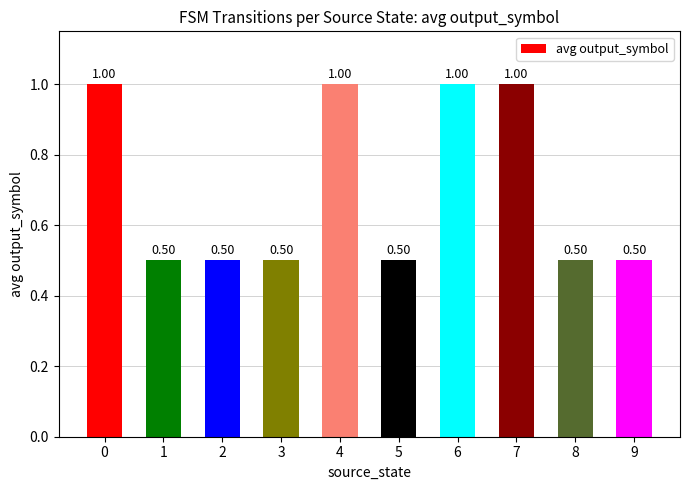

Read the value at 2.

0.5